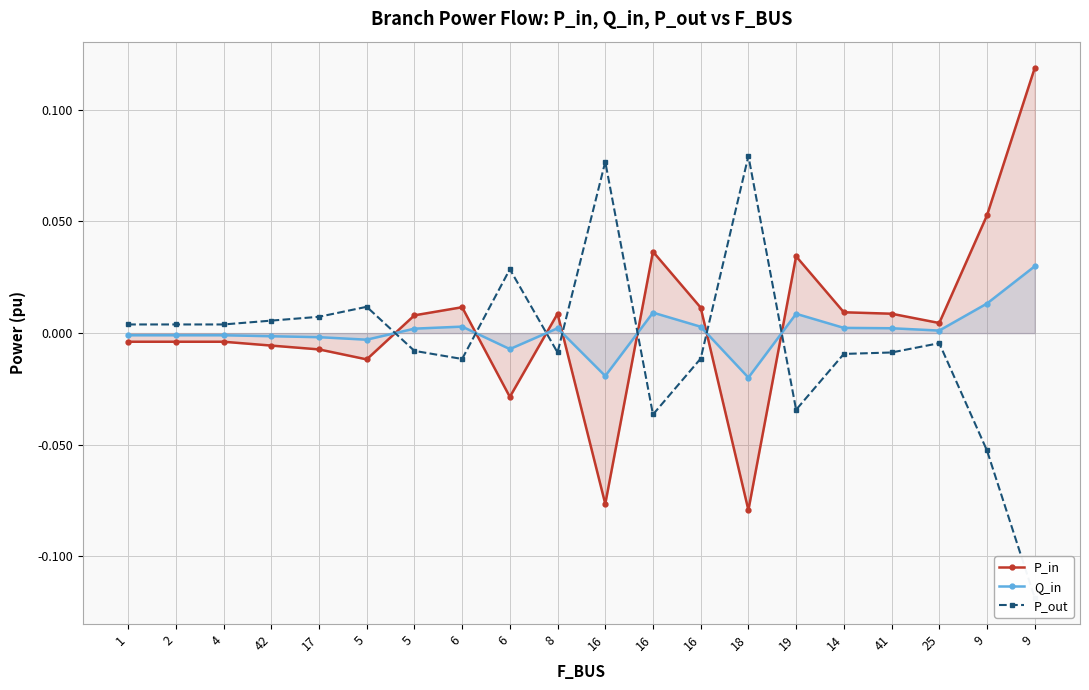

List the series in order of their overall mean, highest first.

P_in, Q_in, P_out